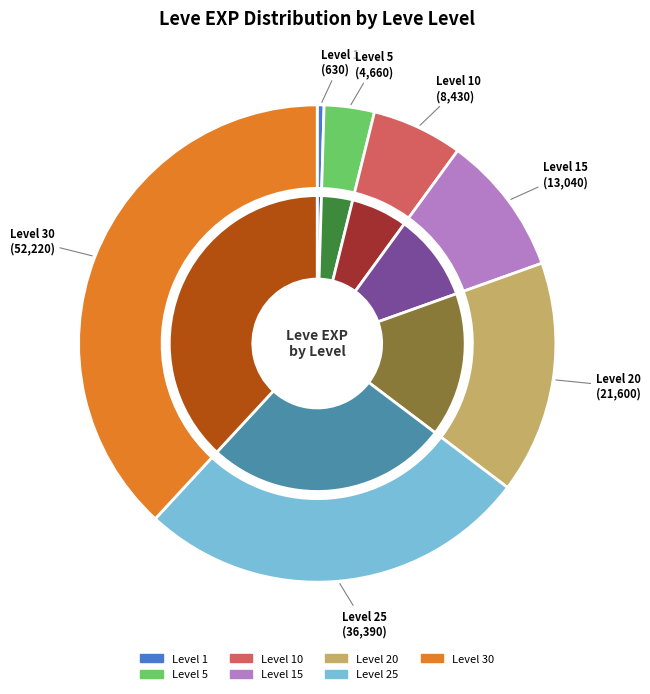

Is it true that 5 is 1% of the pie?

False